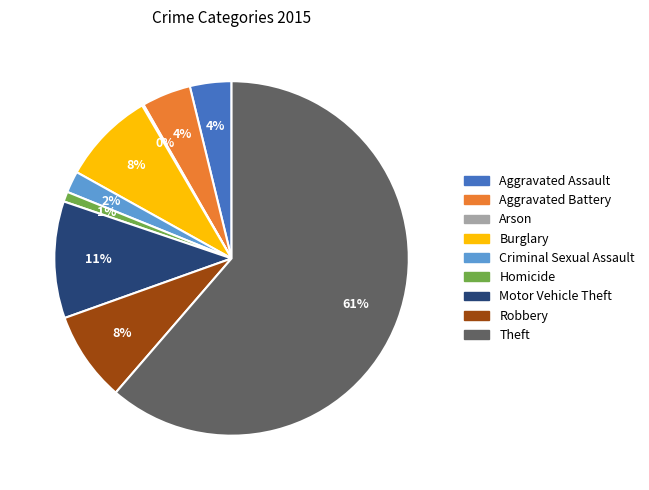

Does Theft represent more than half of the total?

Yes